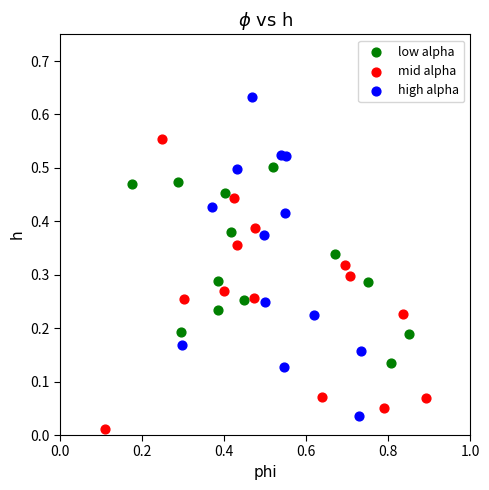

What are all the series names shown in the legend?

low alpha, mid alpha, high alpha